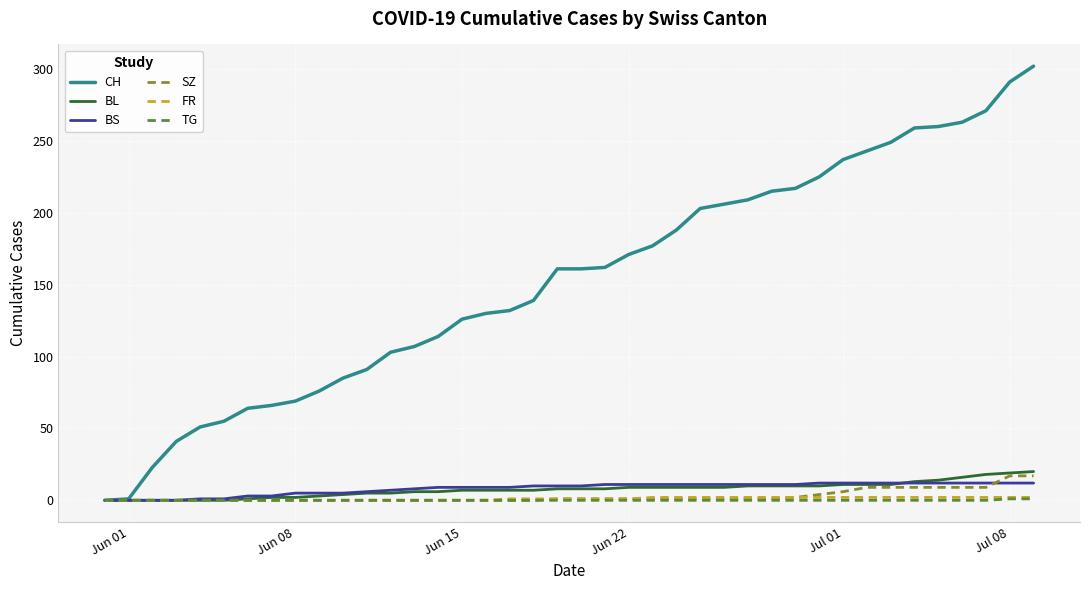

What is the maximum value shown in the chart?

302